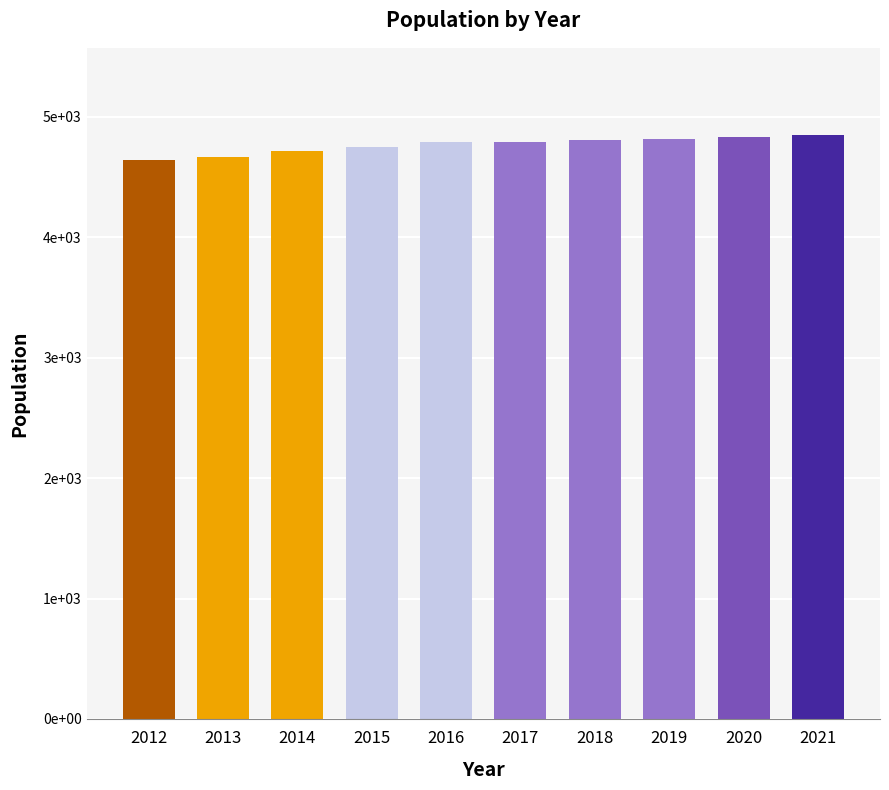

Does the chart contain any negative values?

No